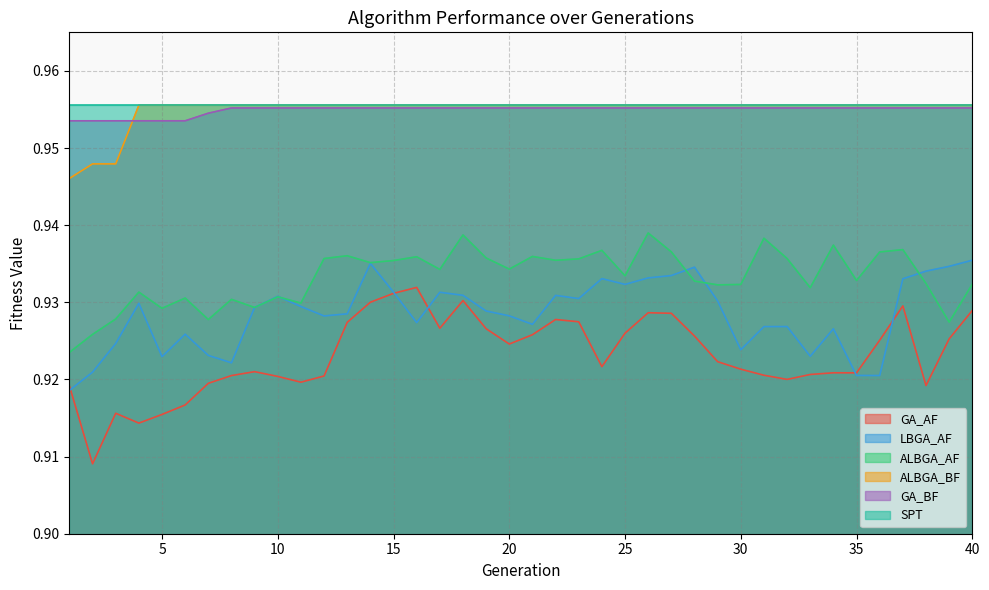

Does the chart have visible grid lines?

Yes